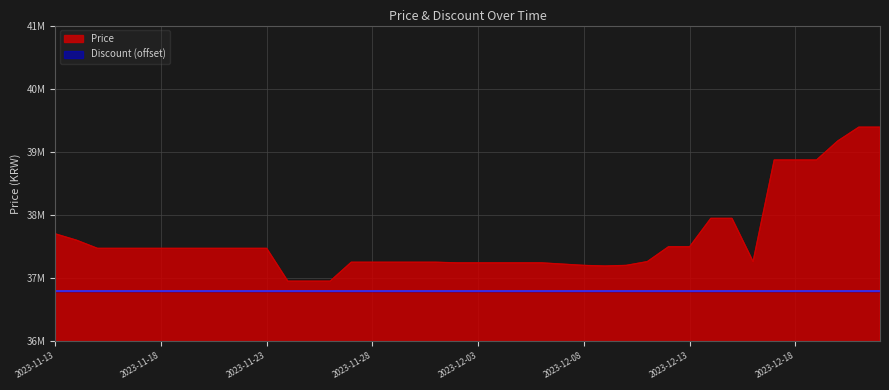

What is the sum of the values at 2023-12-21 and 2023-11-25?

76340000